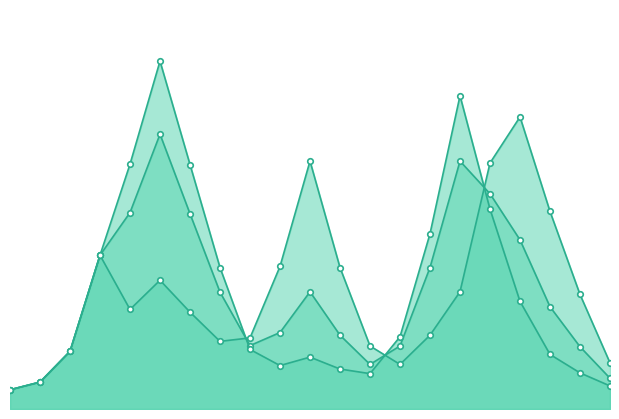

What value does the 0.7 series have at 6.5?

11.6